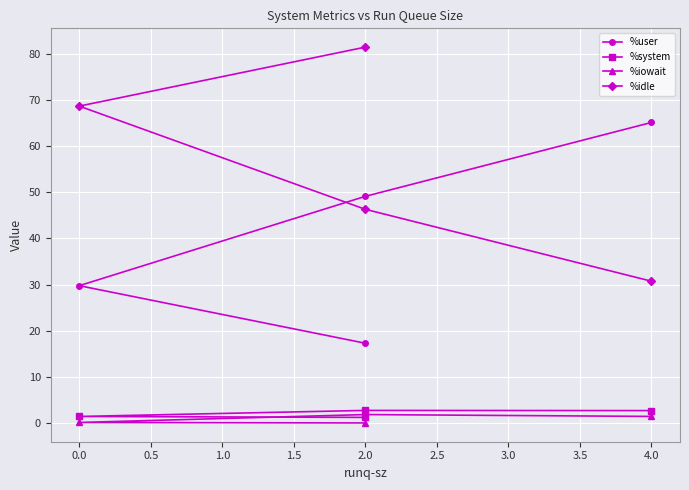

At 2.0, list the series in order from largest to smallest.

%user, %idle, %system, %iowait